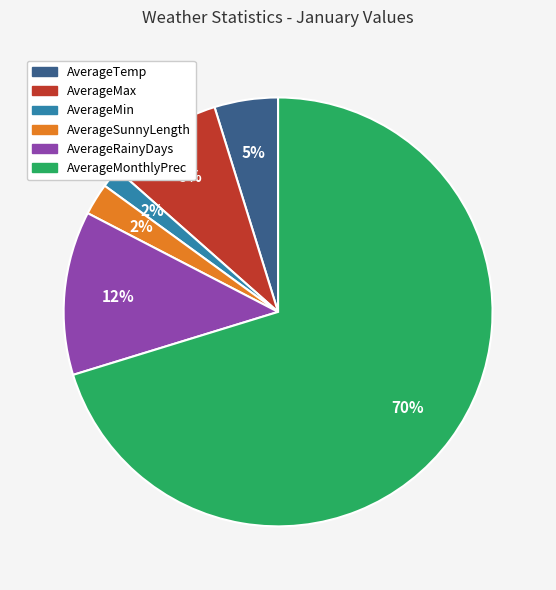

What percentage is the AverageTemp slice, to the nearest percent?

5%